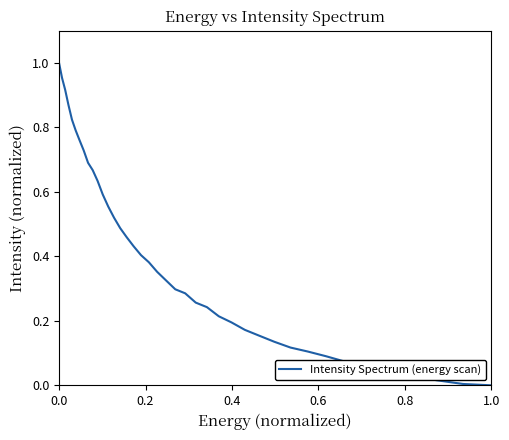

How many lines are shown in the chart?

1